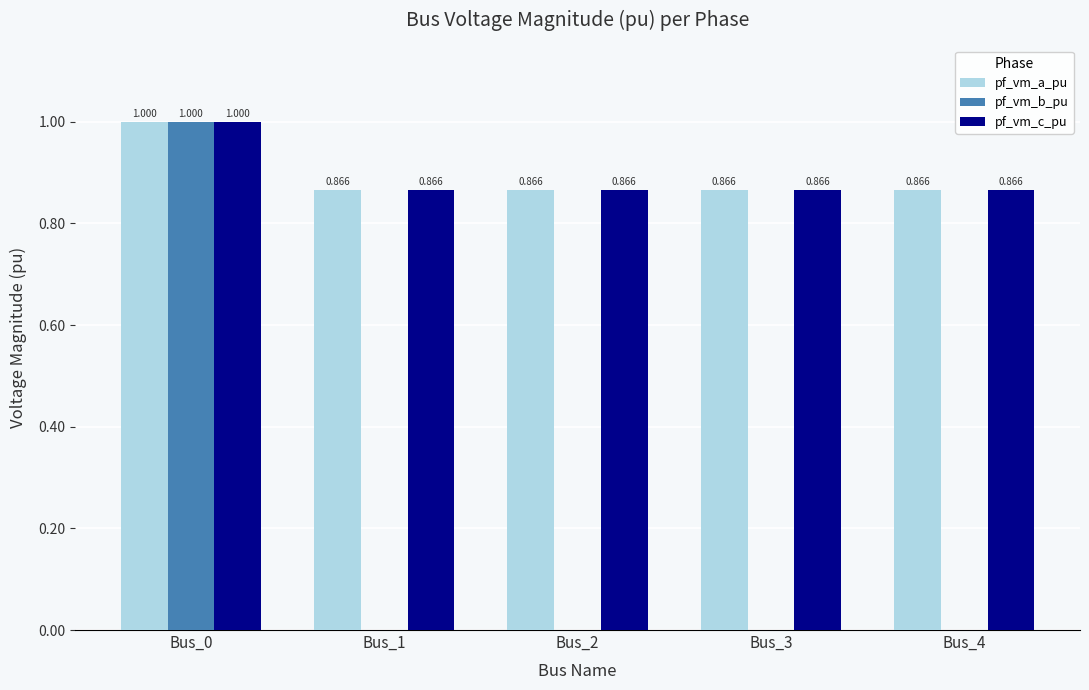

At Bus_0, list the series in order from largest to smallest.

pf_vm_a_pu, pf_vm_b_pu, pf_vm_c_pu